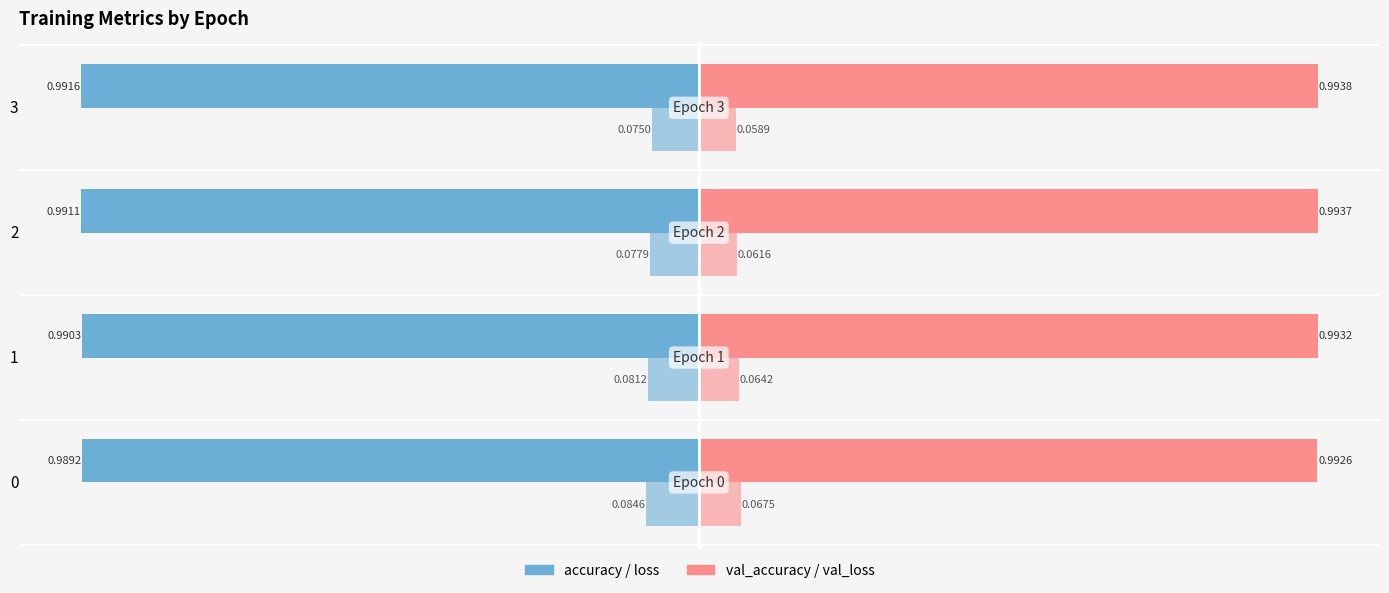

How many categories are shown in the chart?

4